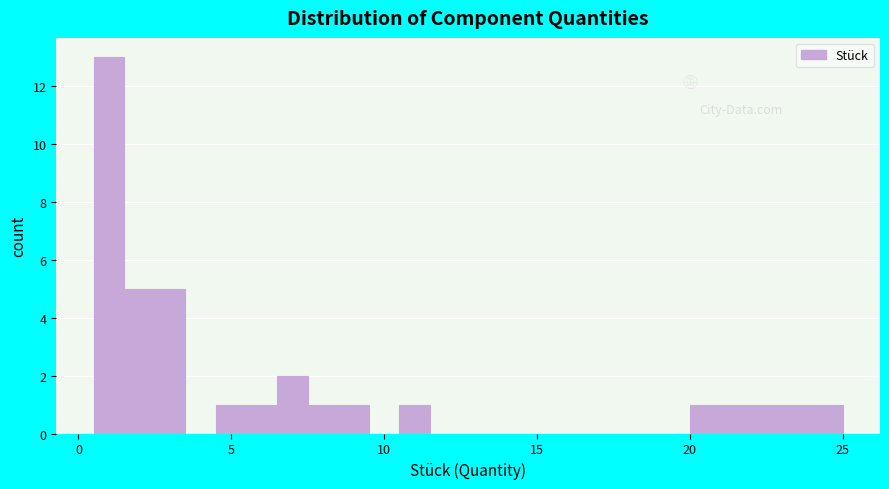

Read against the x-axis, roughly where is the centre of the tallest bar?

1.0